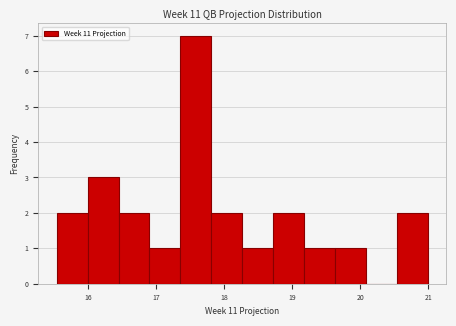

How tall is the bar that spans 16.9 to 17.4 on the x-axis? Neither the bar edges nor the heights are printed on the chart, so give them approximately, as read against the axes.

1